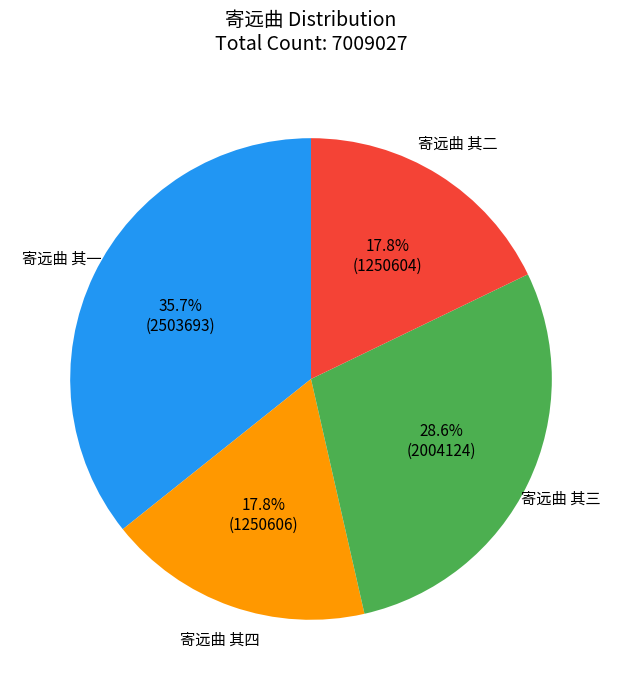

Is there a majority slice in this chart?

No